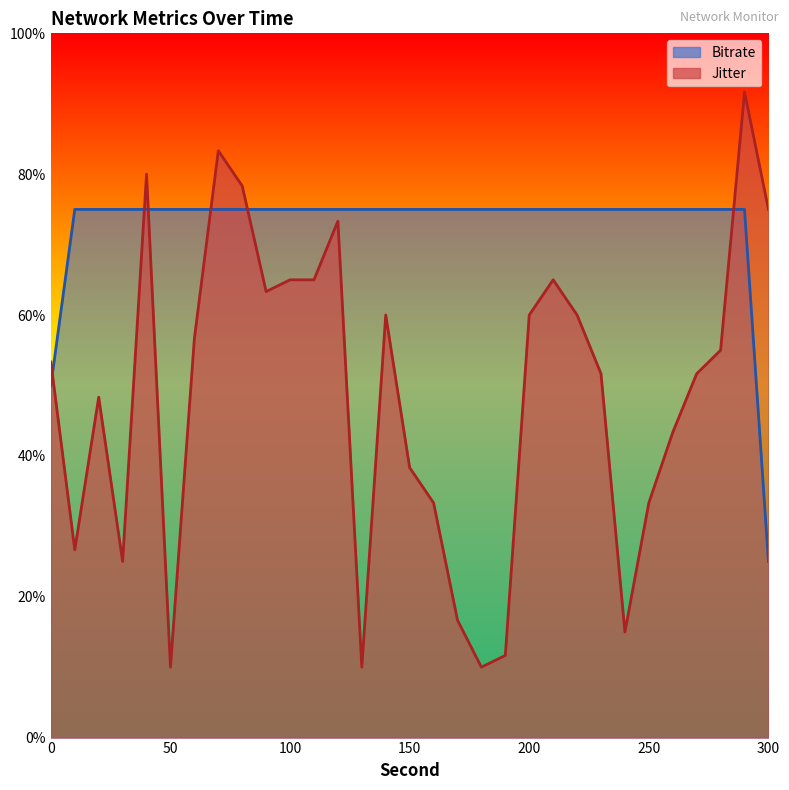

At how many categories does at least one series exceed 0?

31